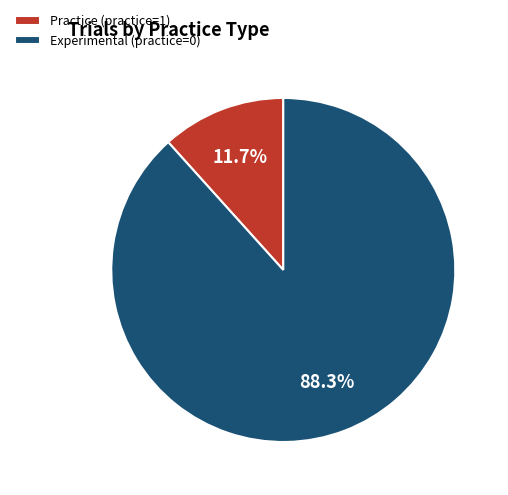

How many segments does this pie chart have?

2